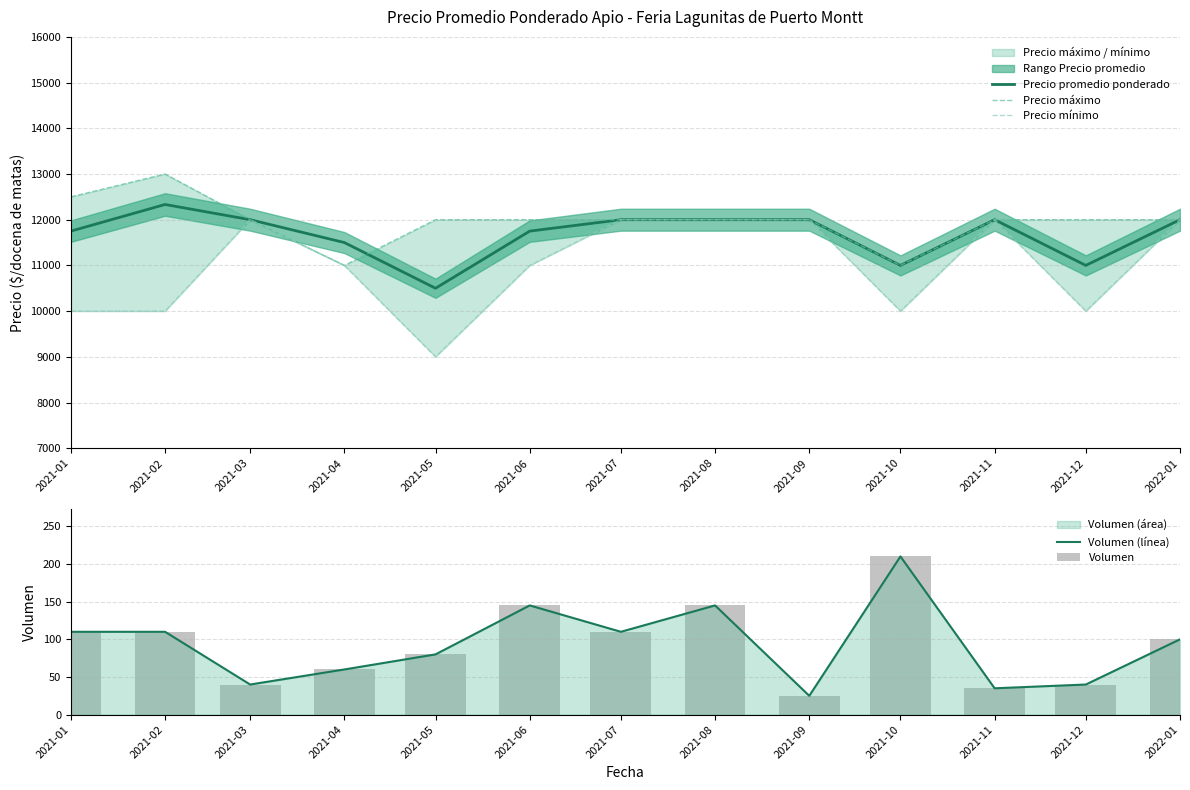

Reading left to right, list all the values displayed in this chart.

Precio promedio ponderado: 11750	12333	12000	11500	10500	11750	12000	12000	12000	11000	12000	11000	12000
Precio máximo: 12500	13000	12000	11000	12000	12000	12000	12000	12000	11000	12000	12000	12000
Precio mínimo: 10000	10000	12000	11000	9000	11000	12000	12000	12000	10000	12000	10000	12000
Volumen (línea): 110	110	40	60	80	145	110	145	25	210	35	40	100
Volumen: 110	110	40	60	80	145	110	145	25	210	35	40	100